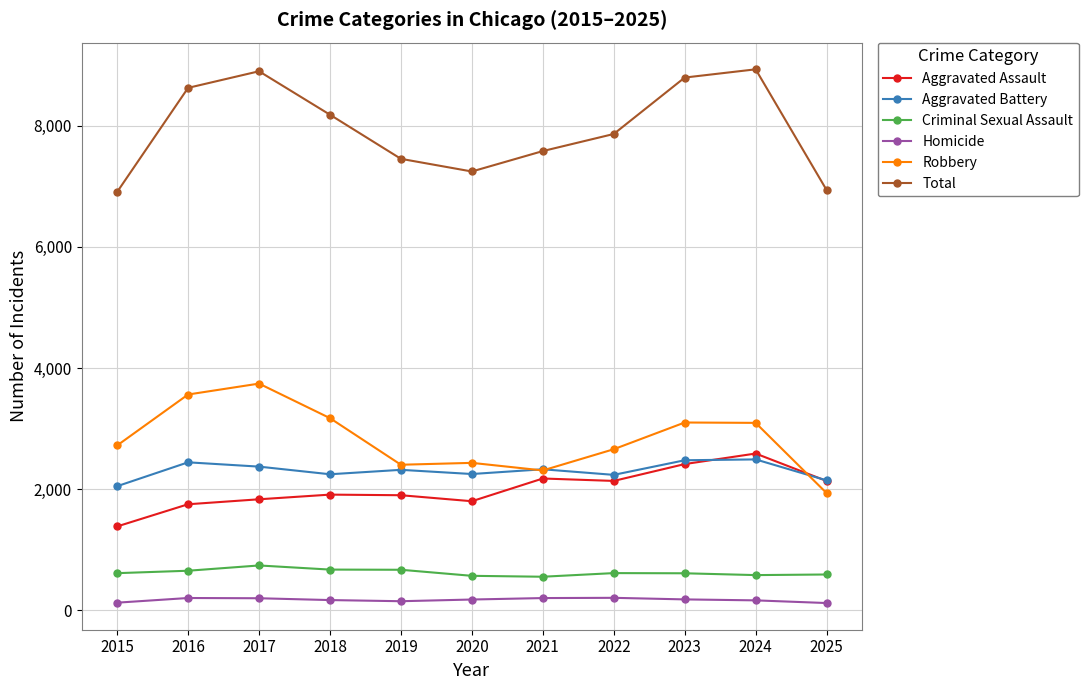

What value does the Aggravated Battery series have at 2023, to the nearest 5?

2480